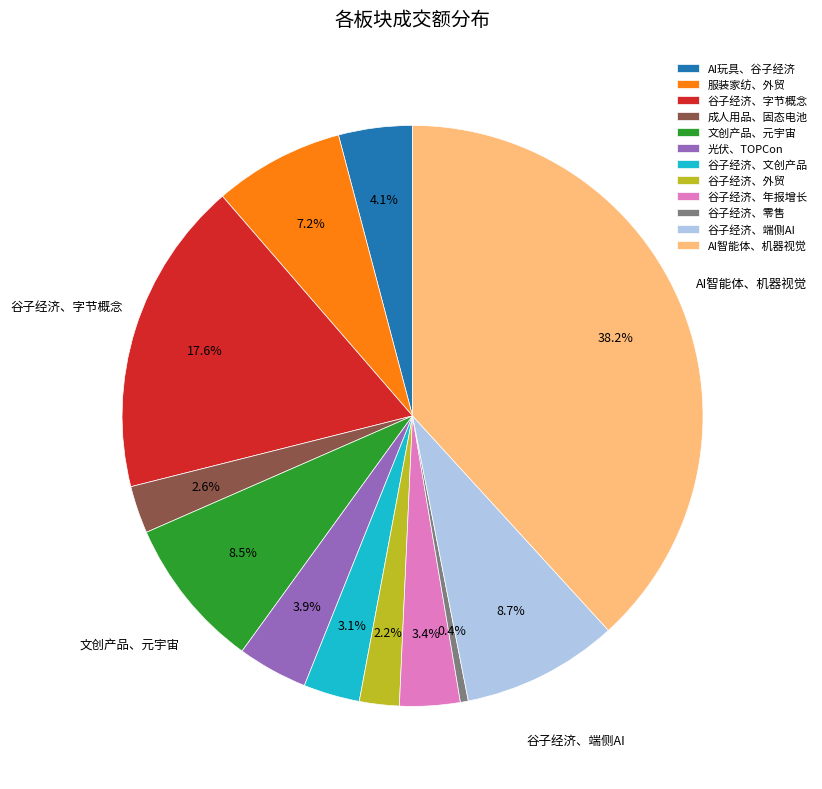

Which category has the biggest portion of the pie?

AI智能体、机器视觉